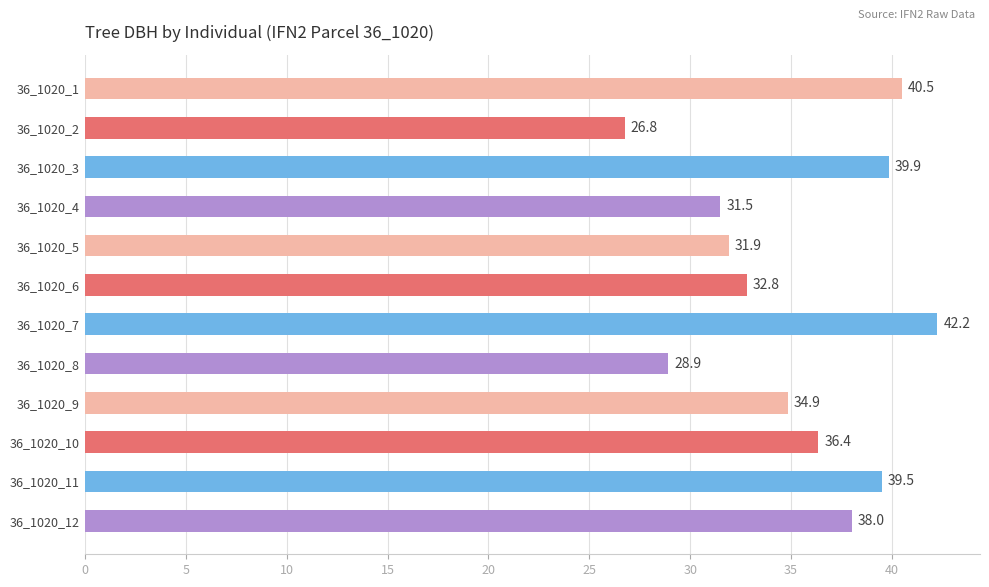

What is the value of the 9th bar from the top?

34.9